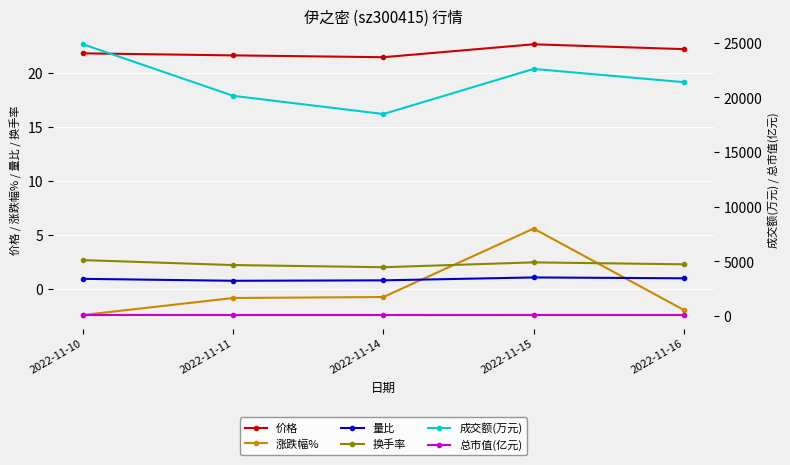

What is the value of the 成交额(万元) point at the 3rd from the left?

18487.0